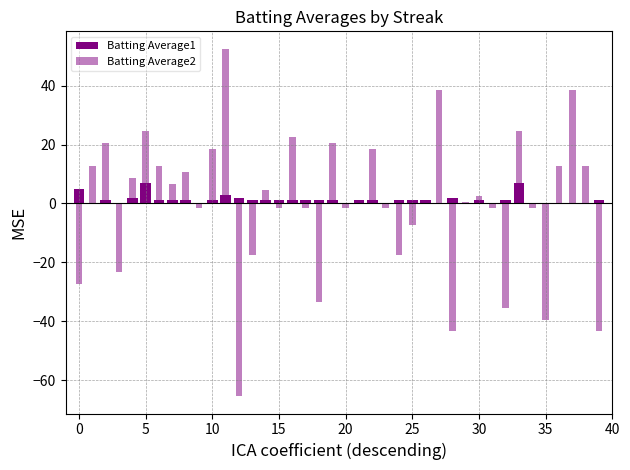

List the series in order of their overall mean, highest first.

Batting Average1, Batting Average2